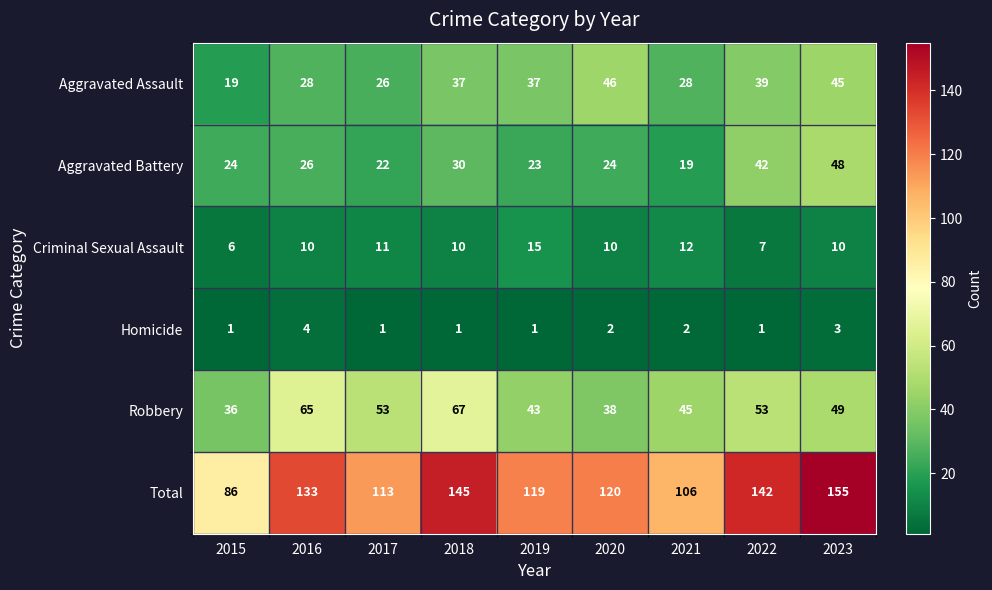

What is the sum of all Criminal Sexual Assault values?

91